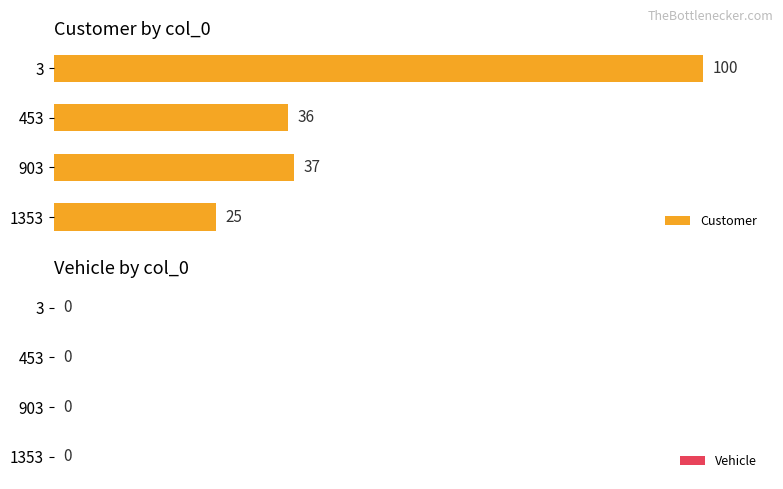

Is it true that the value at 903 is 66?

False